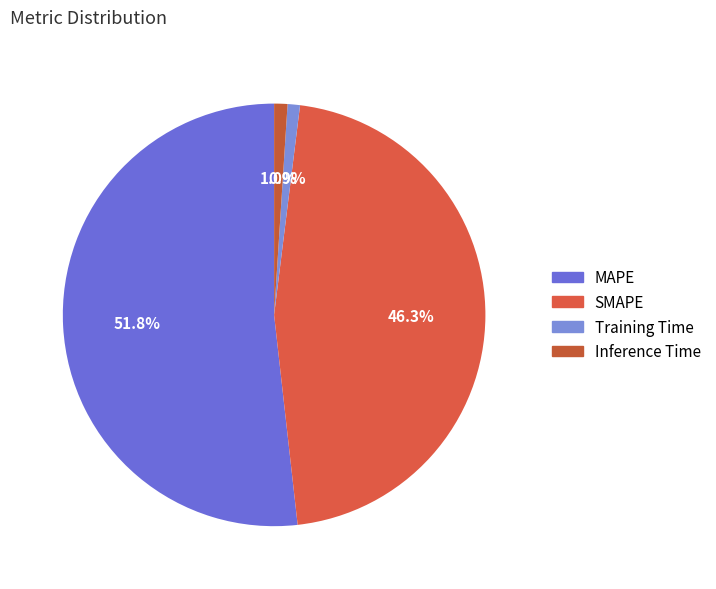

Rank the categories by value from highest to lowest.

MAPE, SMAPE, Inference Time, Training Time